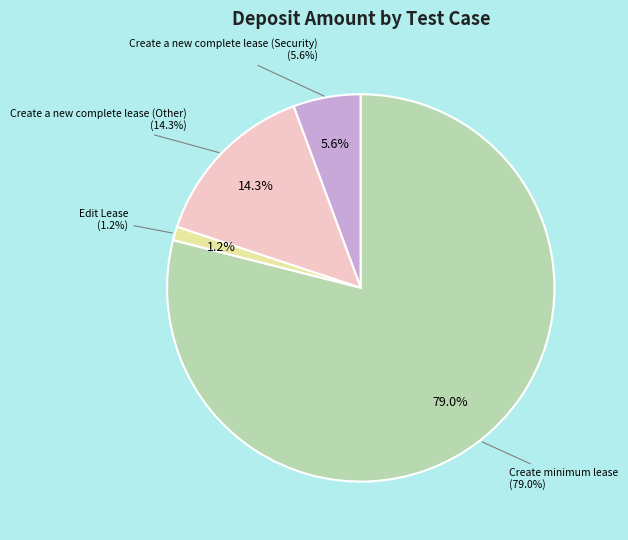

To the nearest percent, what is the average slice percentage?

25%